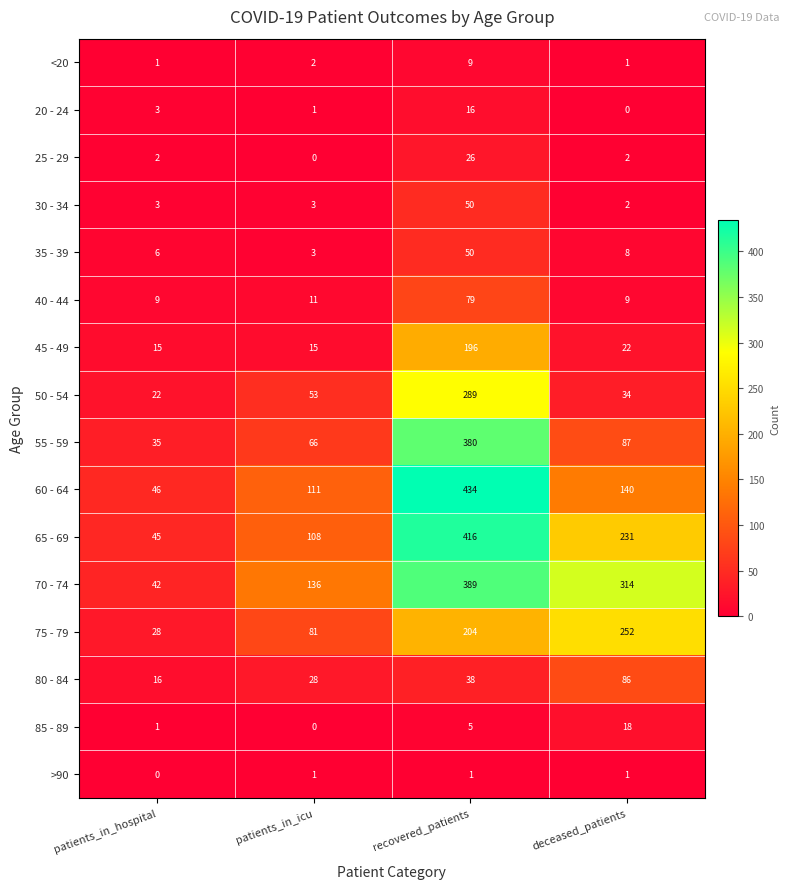

What is the difference between the second highest and second lowest values in the 65 - 69 series?

123